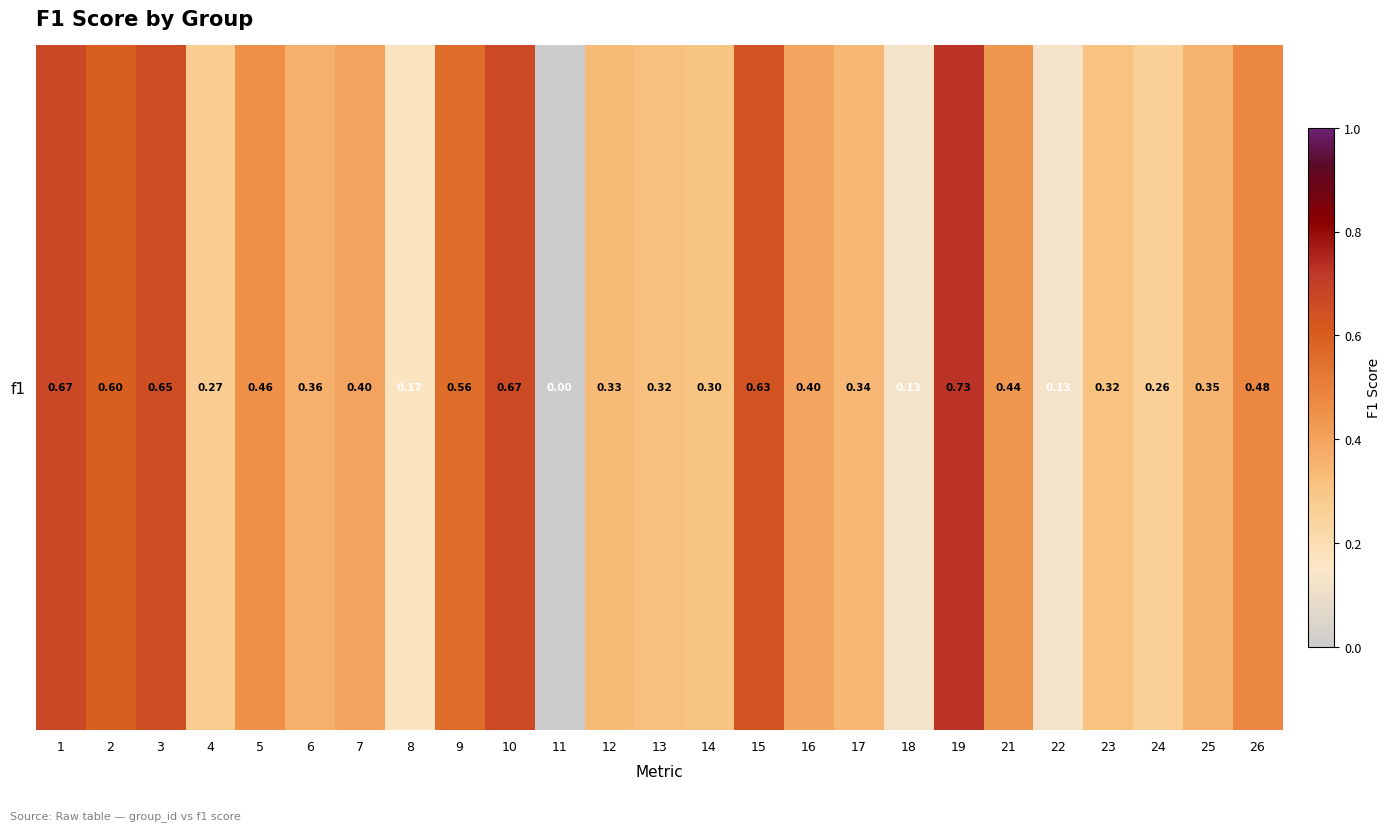

Rank the categories by value from lowest to highest.

11, 18, 22, 8, 24, 4, 14, 23, 13, 12, 17, 25, 6, 16, 7, 21, 5, 26, 9, 2, 15, 3, 10, 1, 19